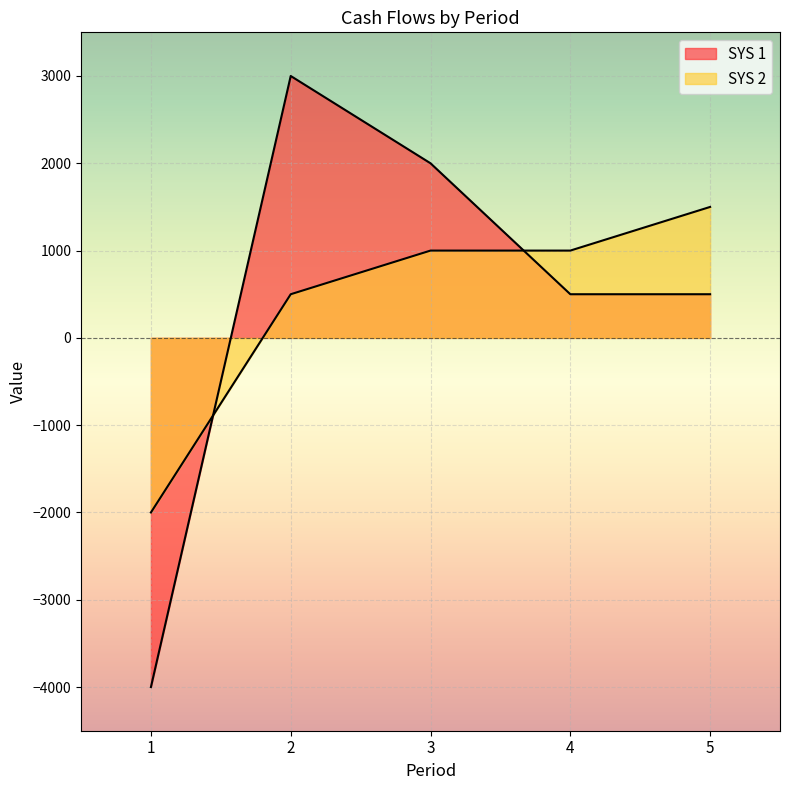

Is it true that SYS 2 equals 1500 at 5?

True